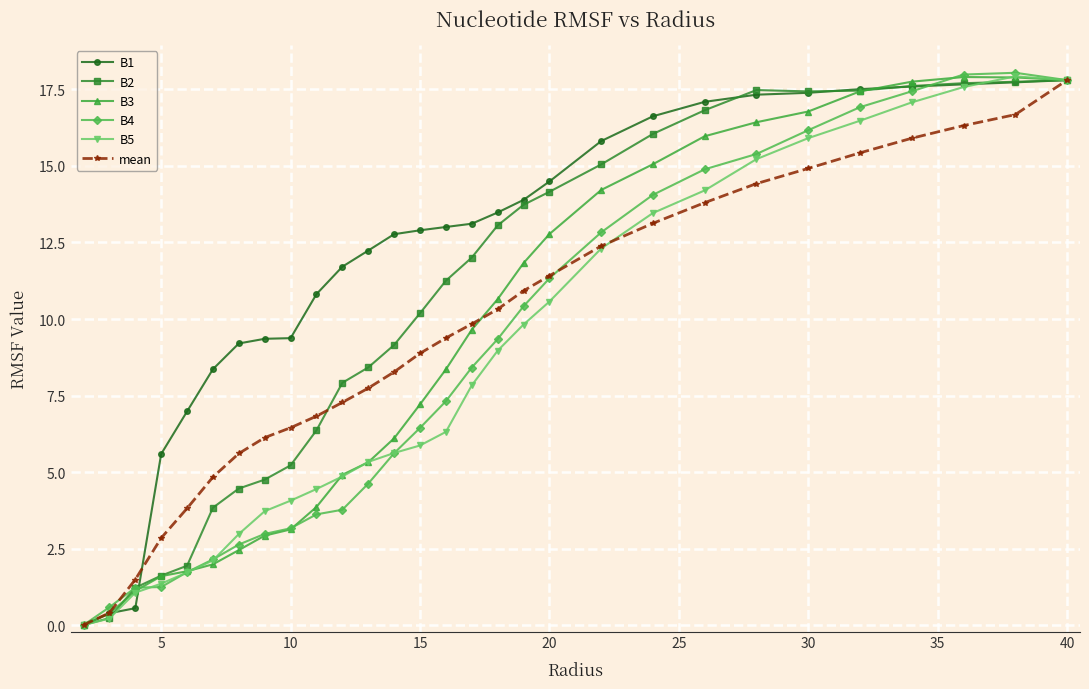

What is the maximum value shown in the chart?

18.0